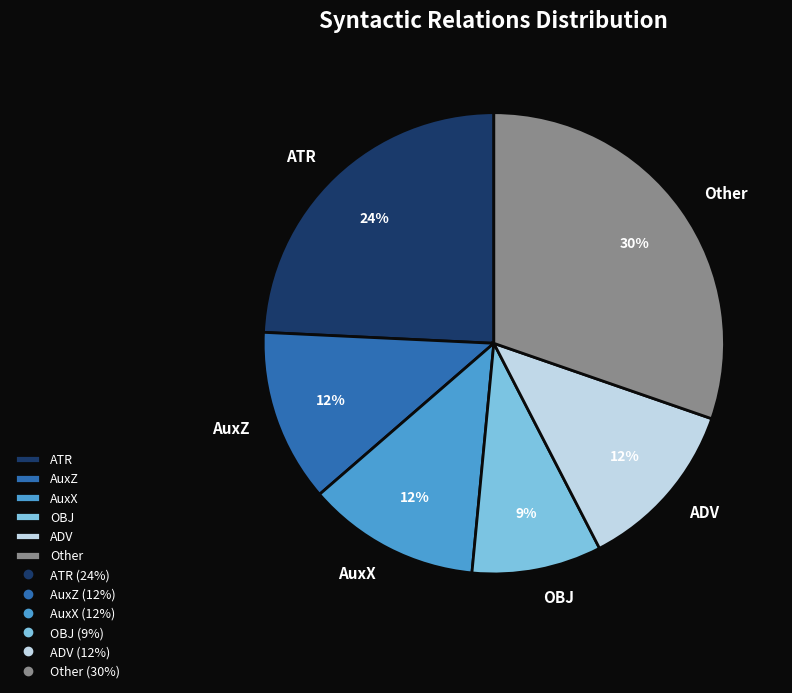

Is ATR the majority of the pie?

No